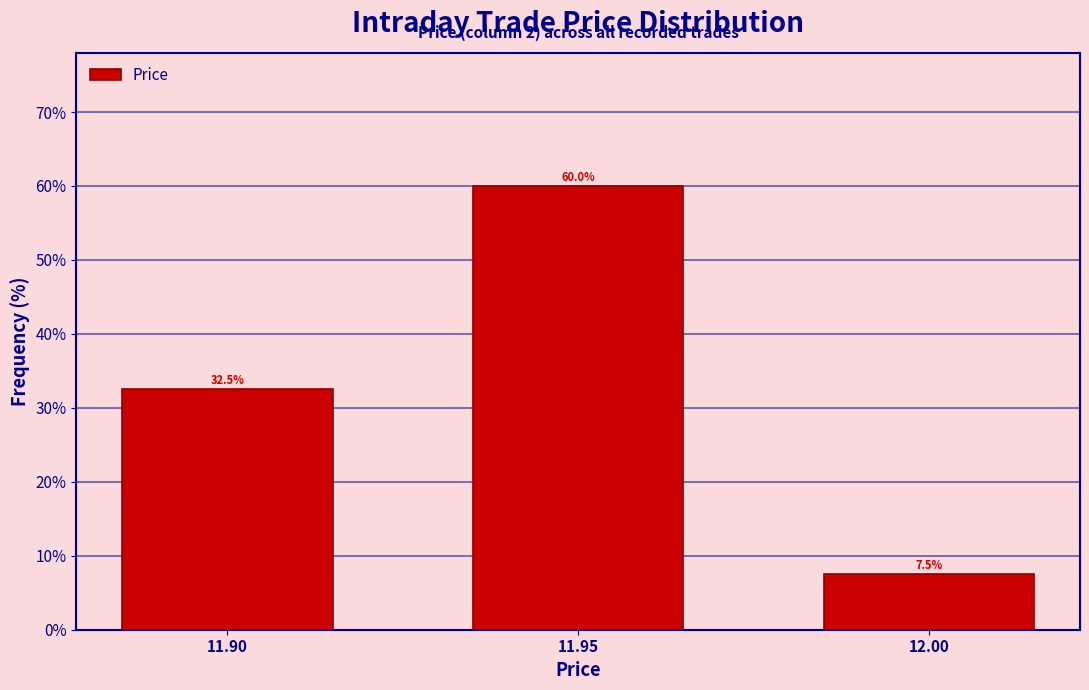

Reading right to left, what are all the values shown in this chart?

12.00=7.5	11.95=60.0	11.90=32.5